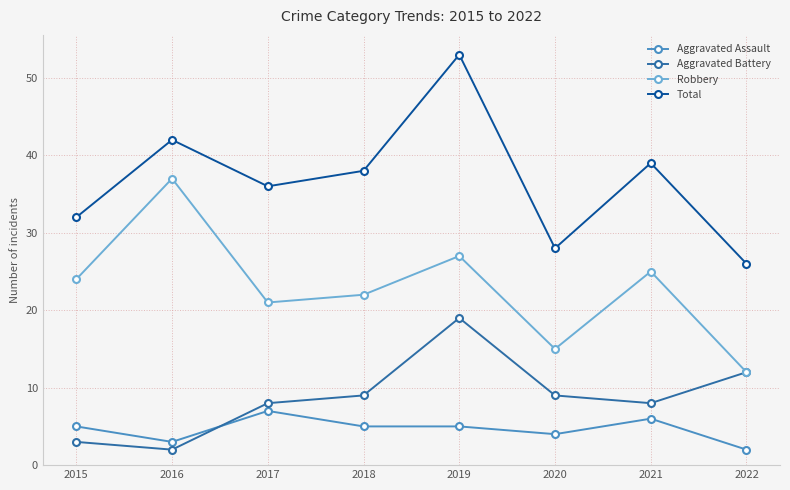

What is the sum of all Aggravated Assault values?

37